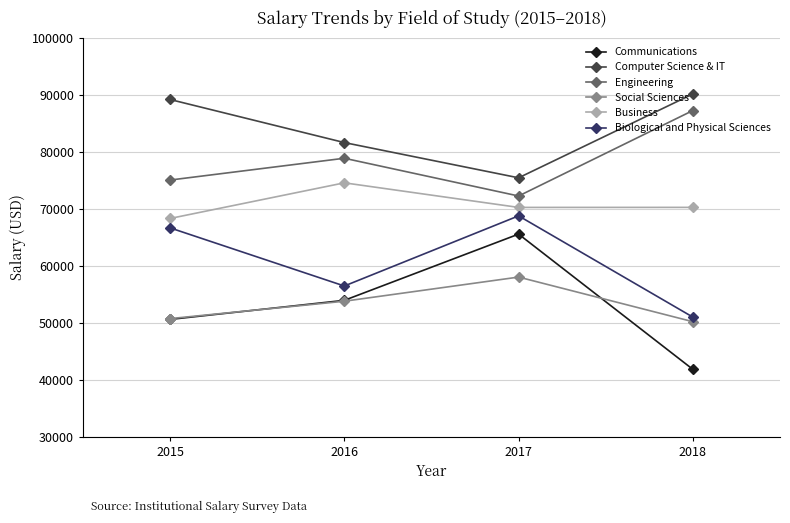

What value does the Business series have at 2017?

70232